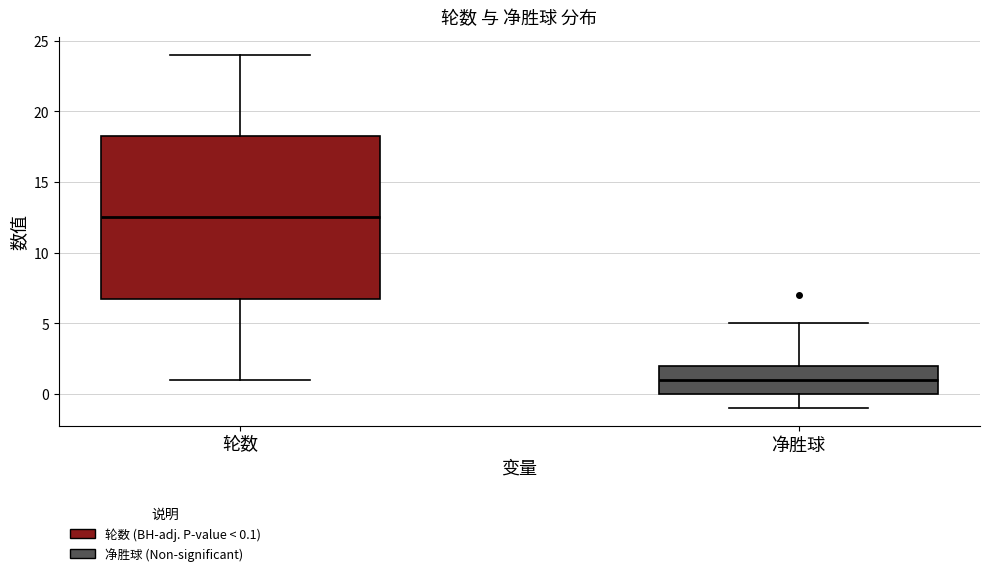

Where does the lower whisker of the box for 净胜球 end on the y-axis? The values are not printed on the chart, so give them approximately, as read against the axis.

-1.0